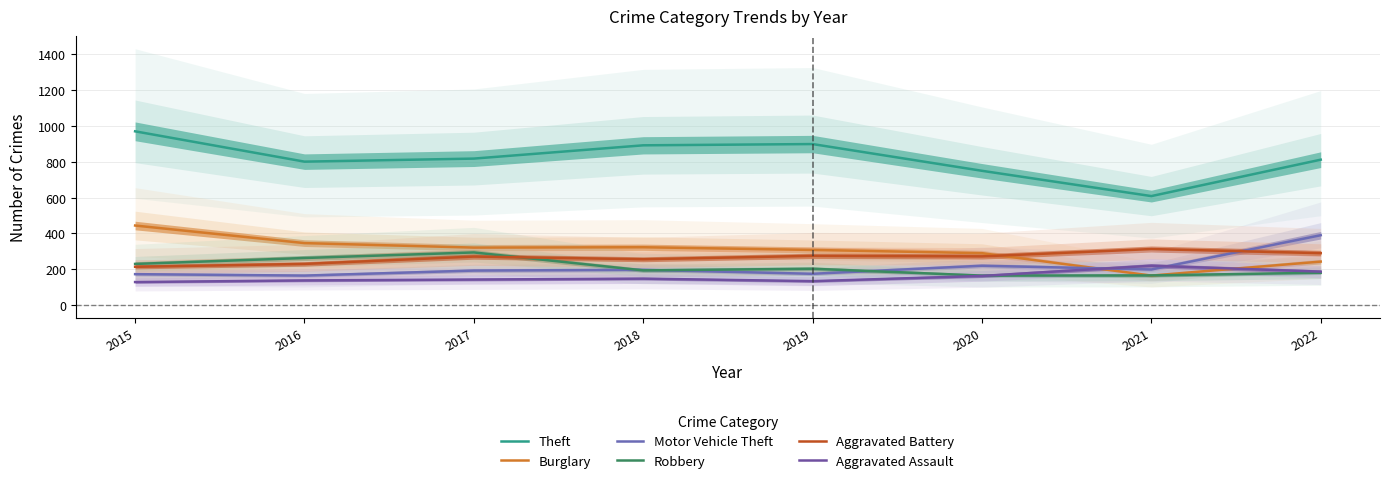

Which series has the largest total across all categories?

Theft